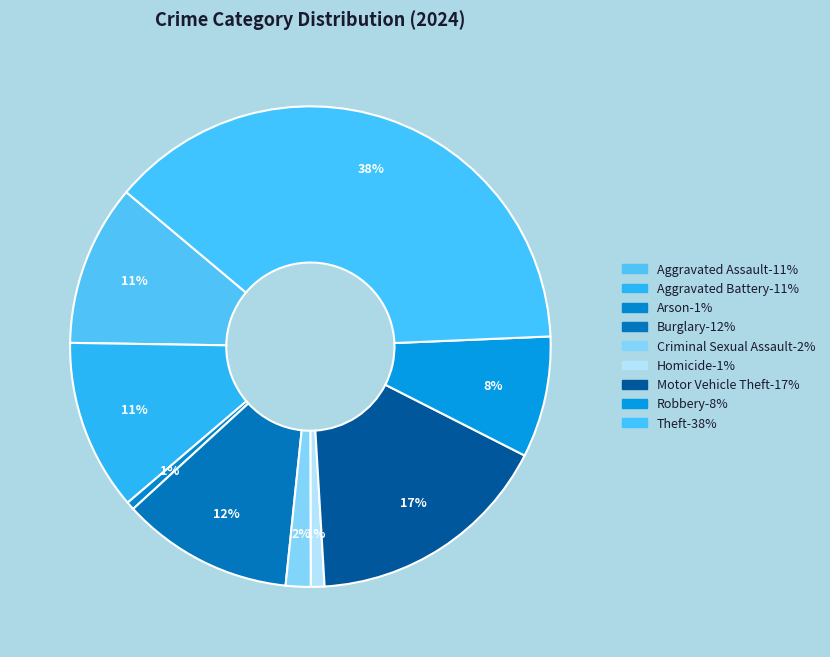

Which has a higher value, Aggravated Battery or Theft?

Theft